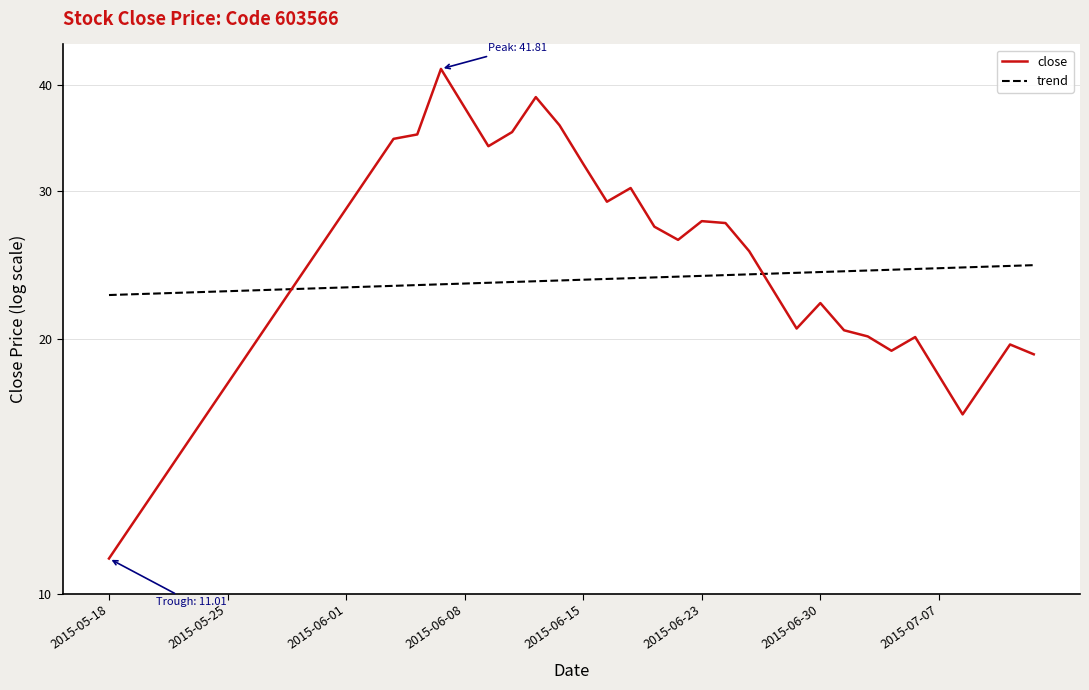

What is the greatest value displayed?

41.8